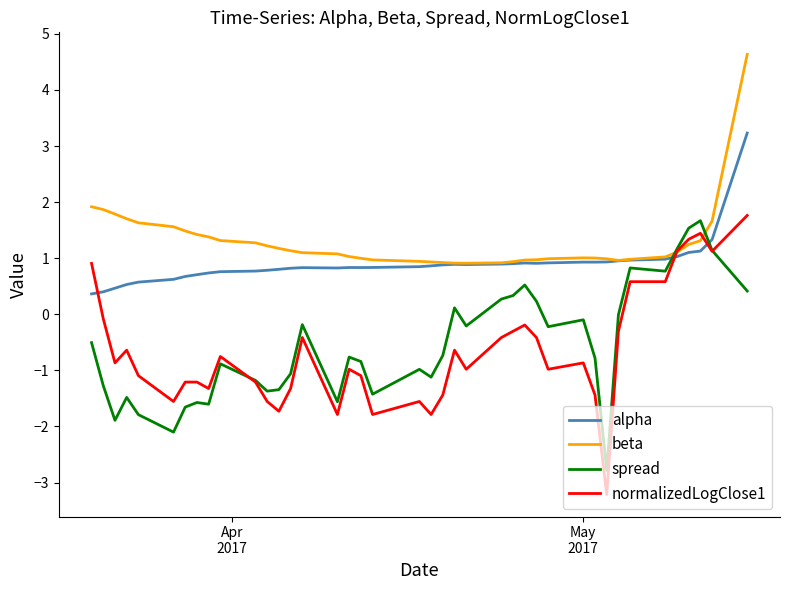

What is the minimum value shown in the chart?

-3.2